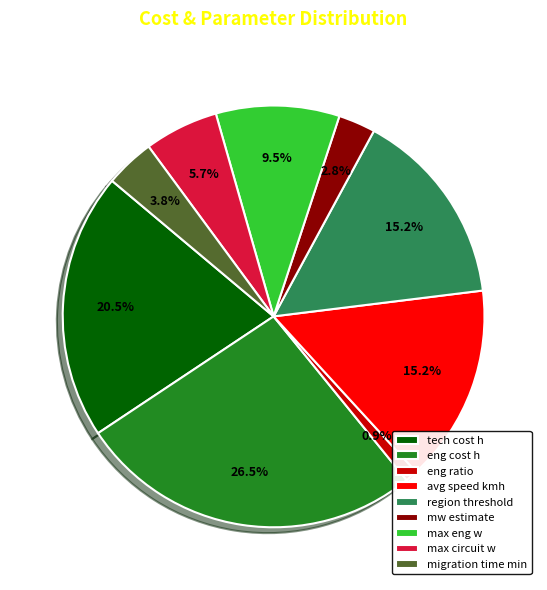

How many slices are in this pie chart?

9